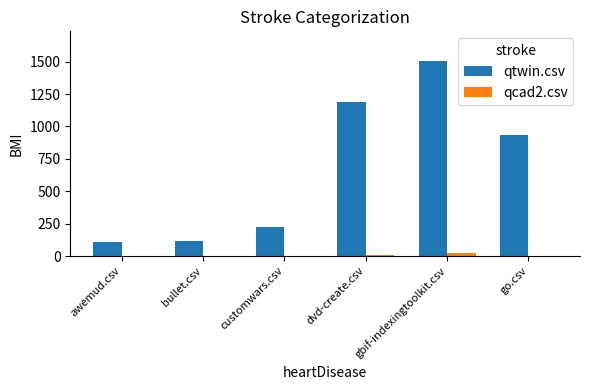

Which series has the largest total across all categories?

qtwin.csv